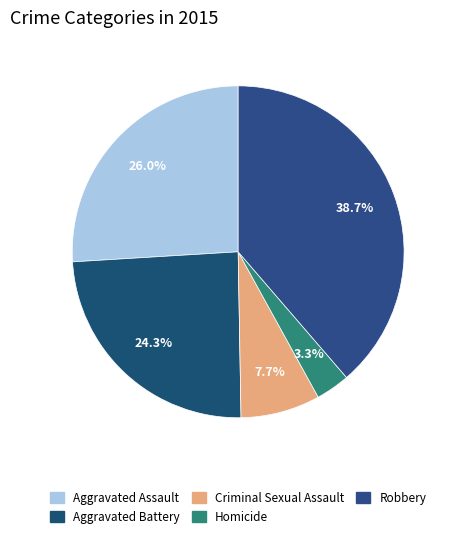

What is the smallest slice in the pie chart?

Homicide